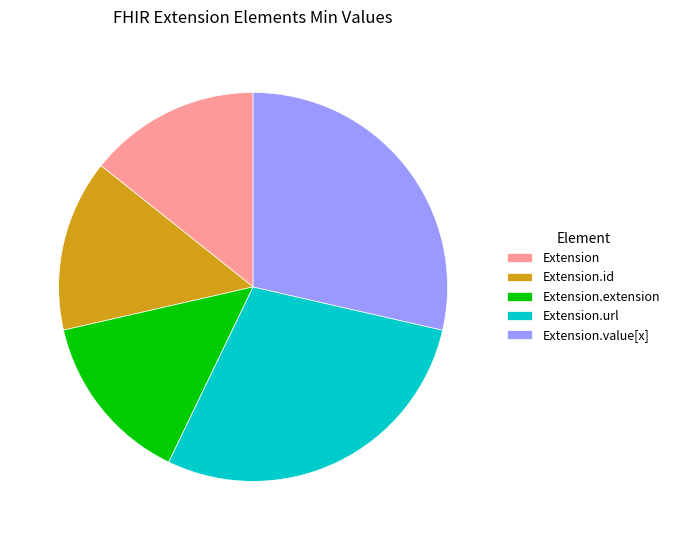

What is the ratio of the value at Extension.id to the value at Extension.url?

0.5